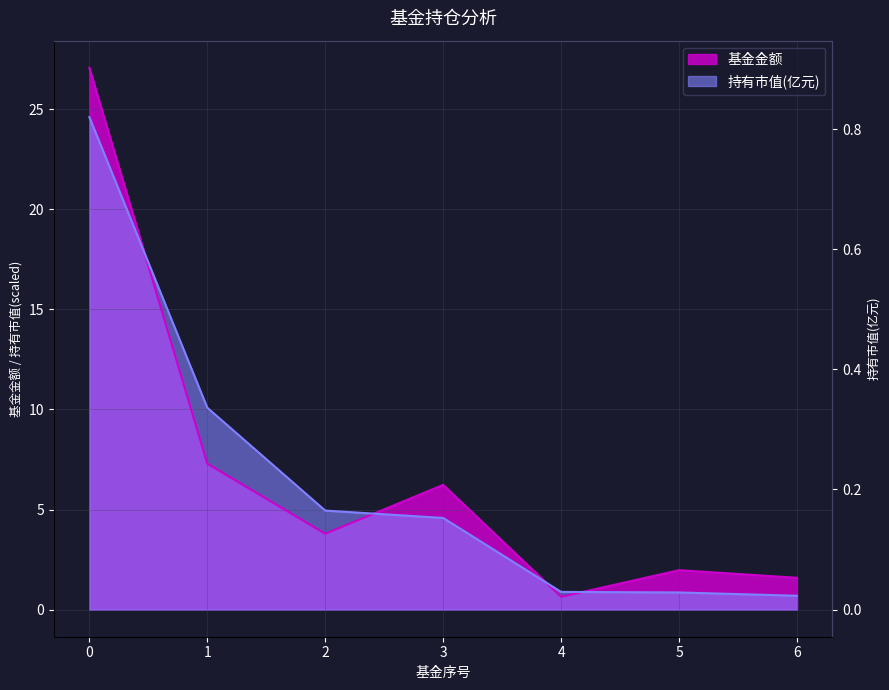

What is the sum of all 基金金额 values?

48.6